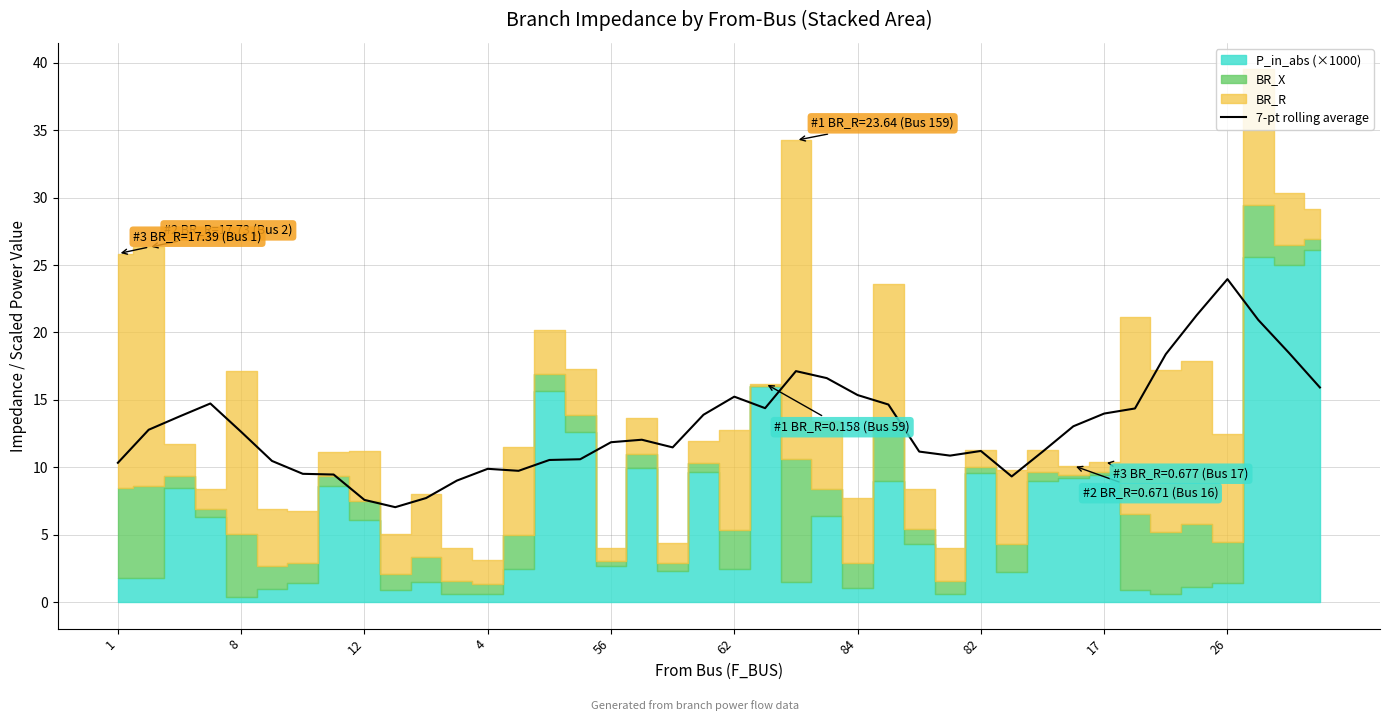

What is the minimum value for 7-pt rolling average?

7.0